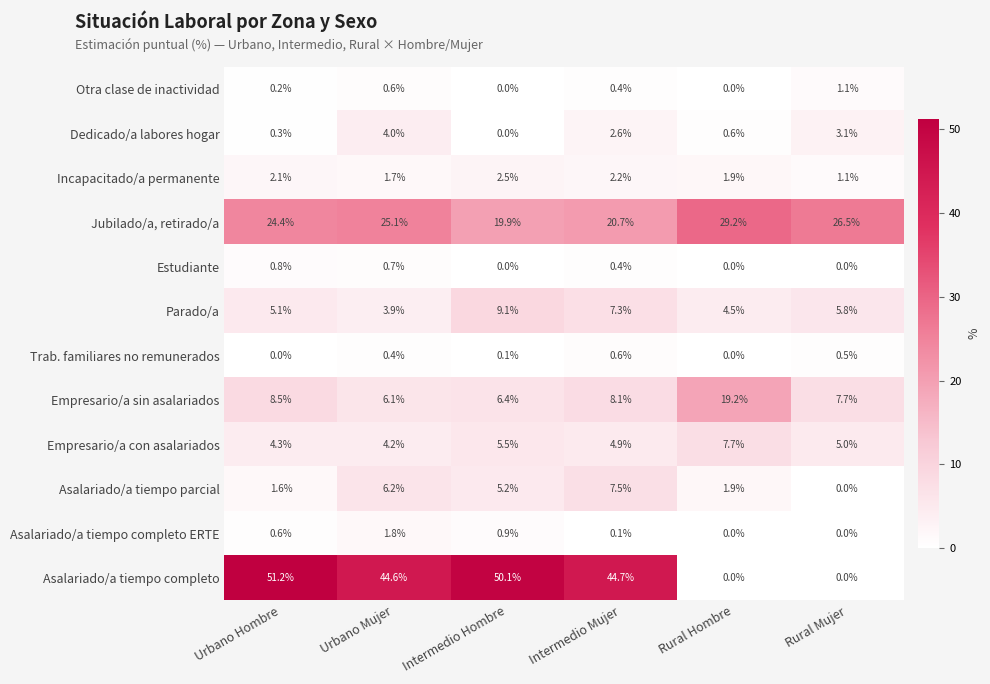

Is the value of Empresario/a con asalariados at Intermedio Mujer greater than the value of Estudiante at Rural Hombre?

Yes